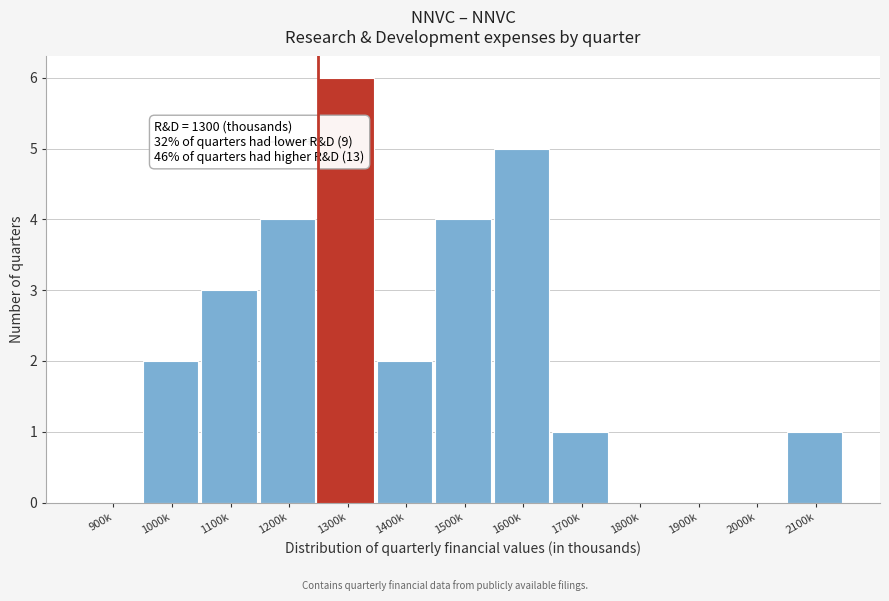

Reading left to right, list all the values displayed in this chart.

900k=0	1000k=2	1100k=3	1200k=4	1300k=6	1400k=2	1500k=4	1600k=5	1700k=1	1800k=0	1900k=0	2000k=0	2100k=1